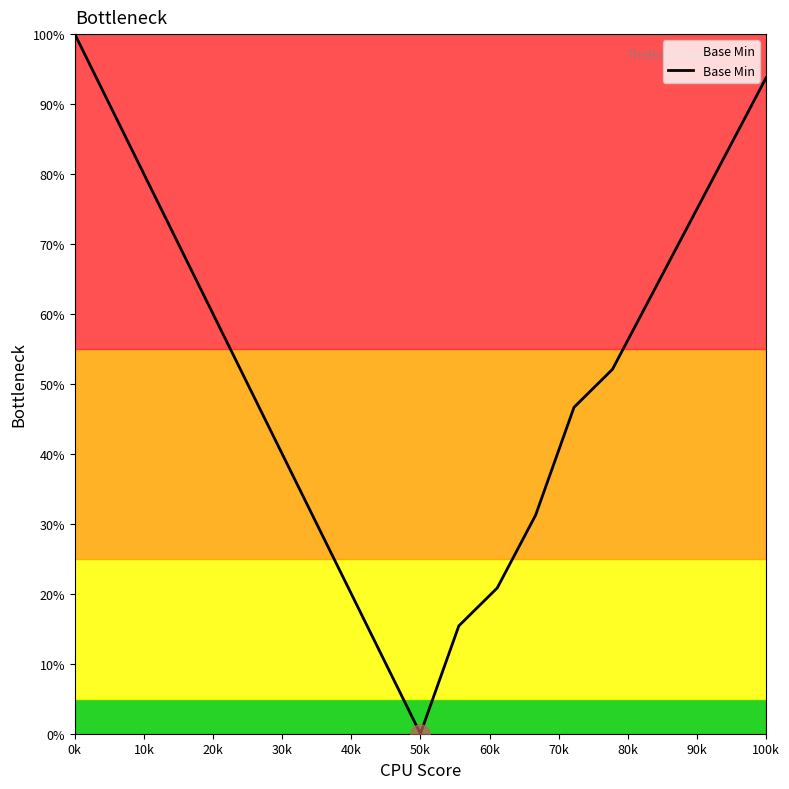

What is the greatest value displayed?

100.0